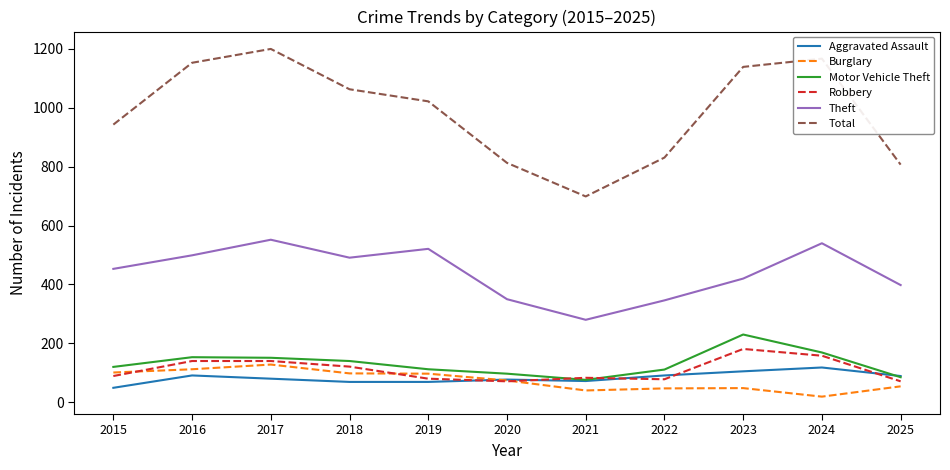

Which series has the largest range (max minus min)?

Total